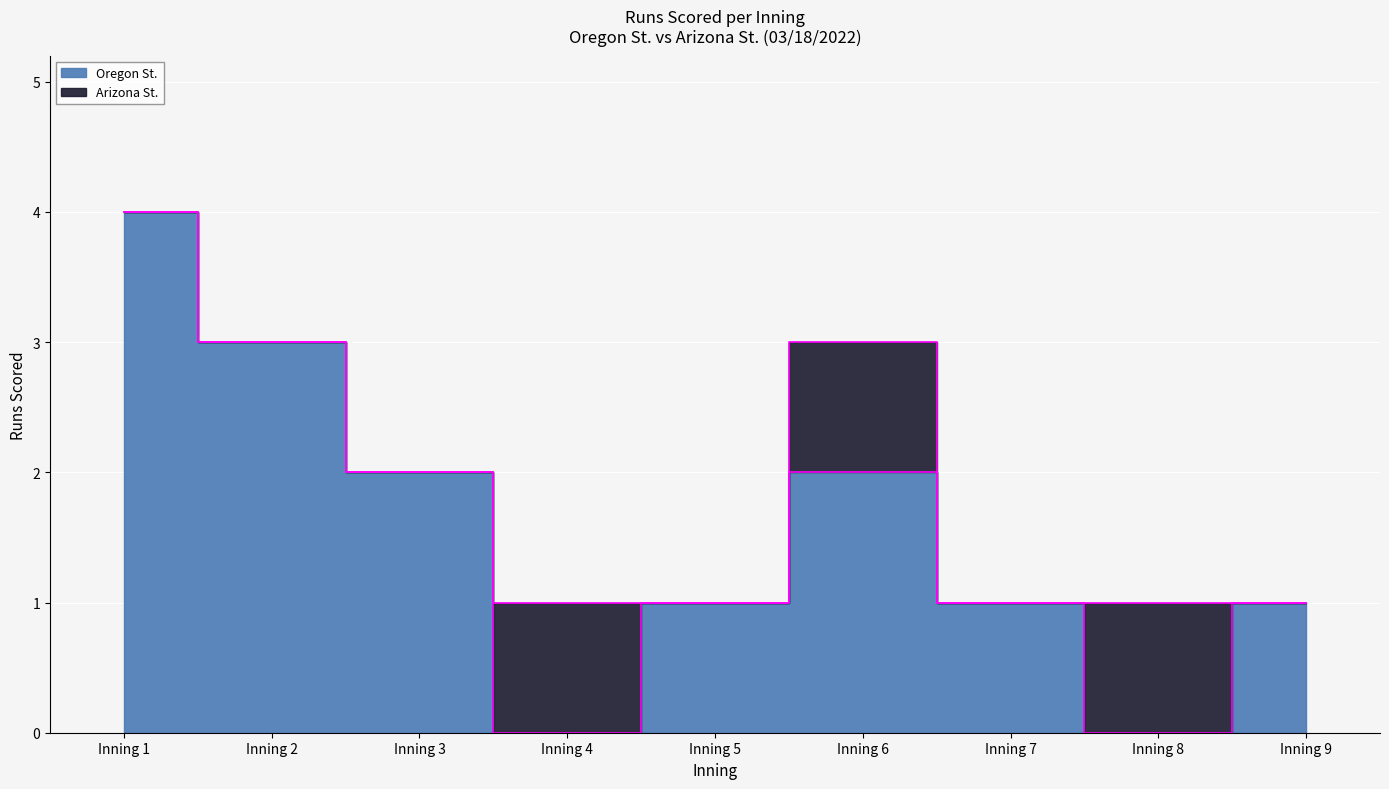

How many lines are shown in the chart?

1